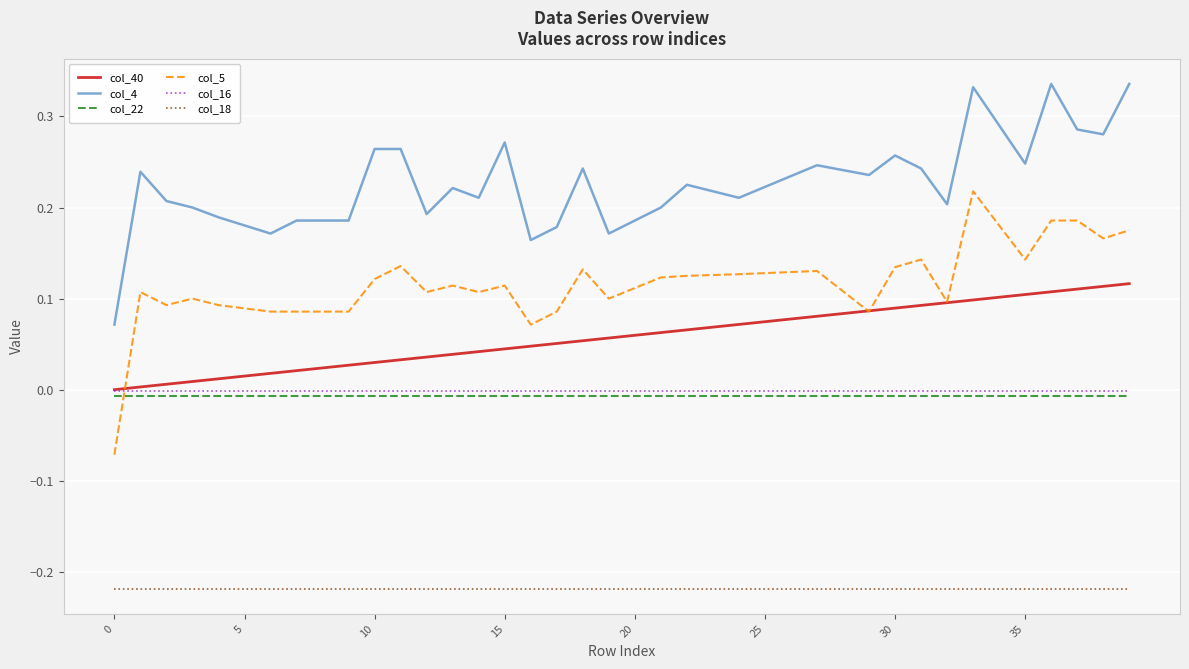

Which series has the largest range (max minus min)?

col_5